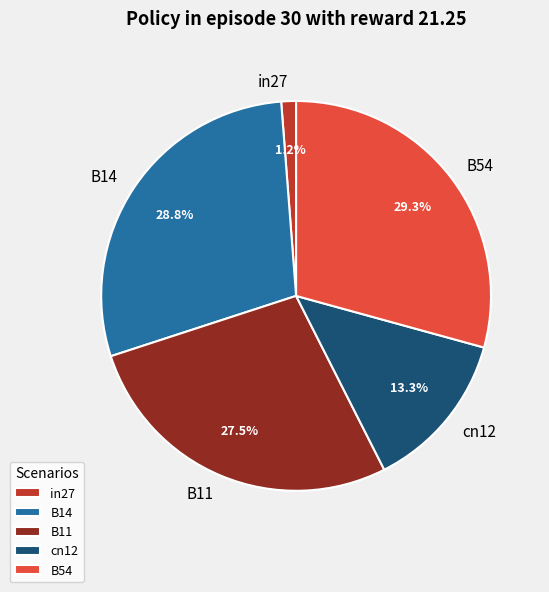

Is there a majority slice in this chart?

No